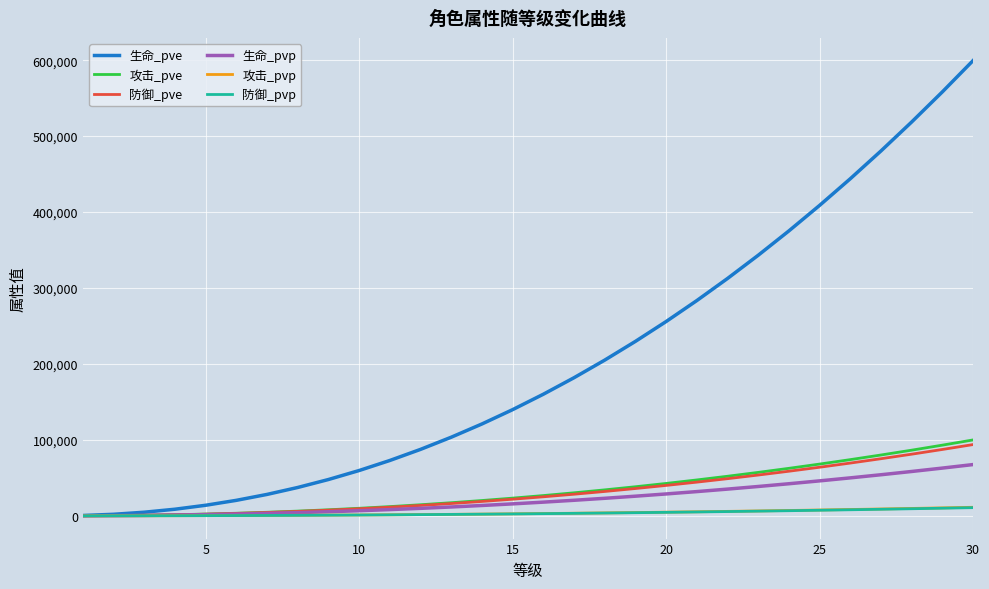

What is the minimum value for 防御_pve?

74